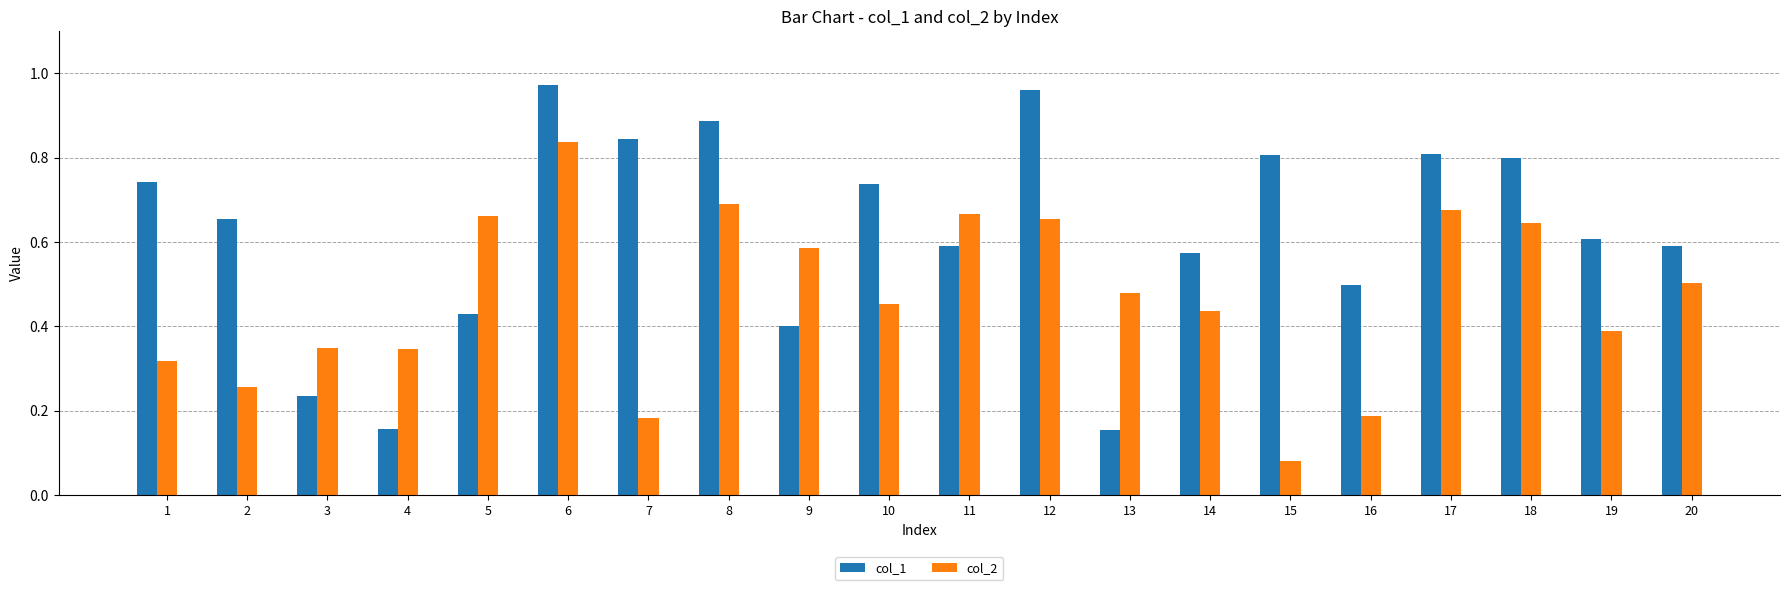

Between 3 and 20, which series saw the biggest shift?

col_1